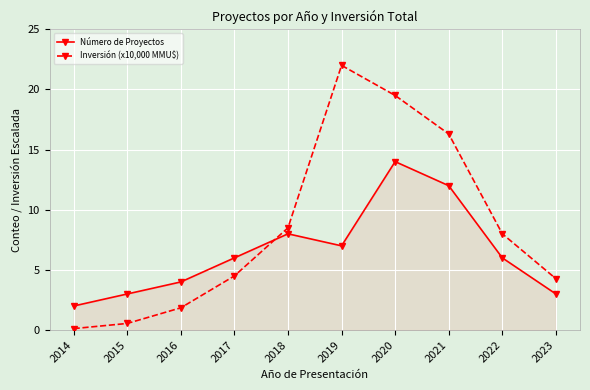

How many times do Inversión (x10,000 MMU$) and Número de Proyectos cross each other?

1